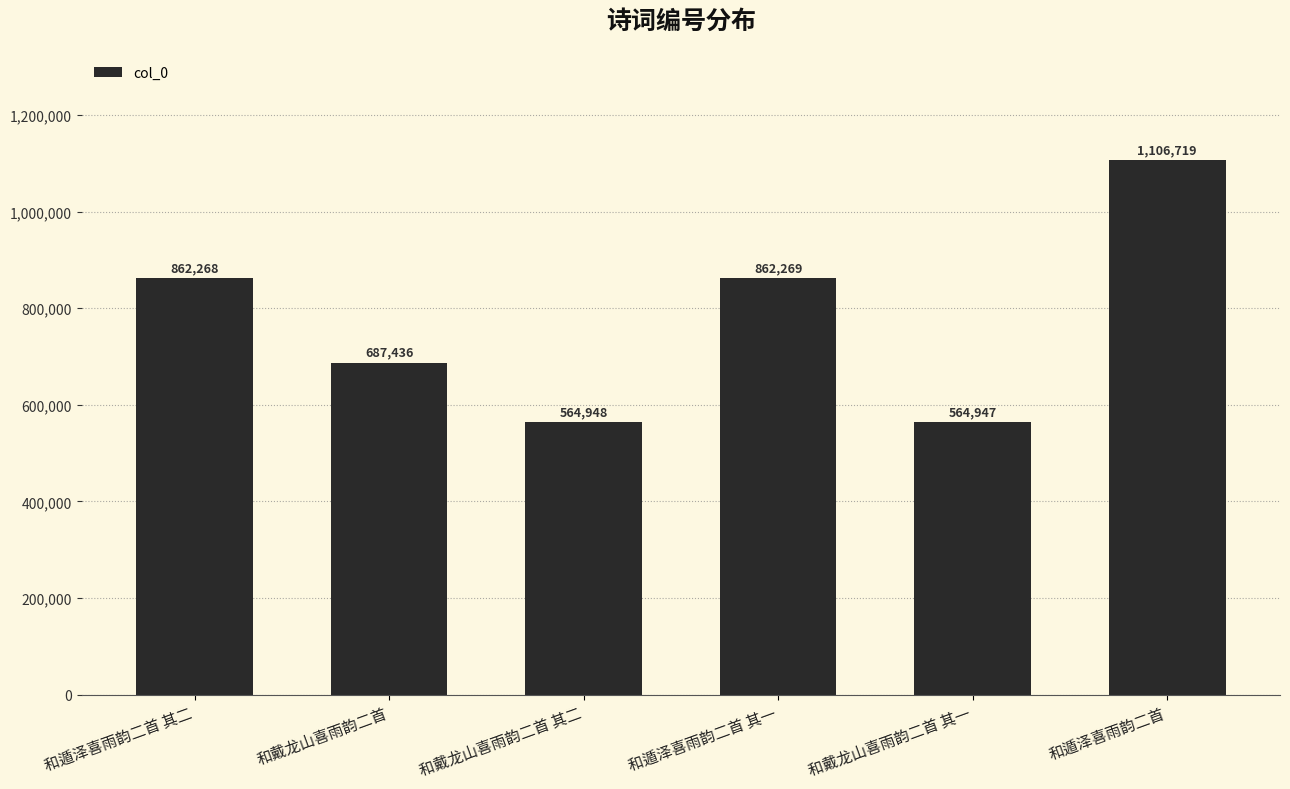

What is the difference between the values at 和戴龙山喜雨韵二首 其二 and 和戴龙山喜雨韵二首?

122488